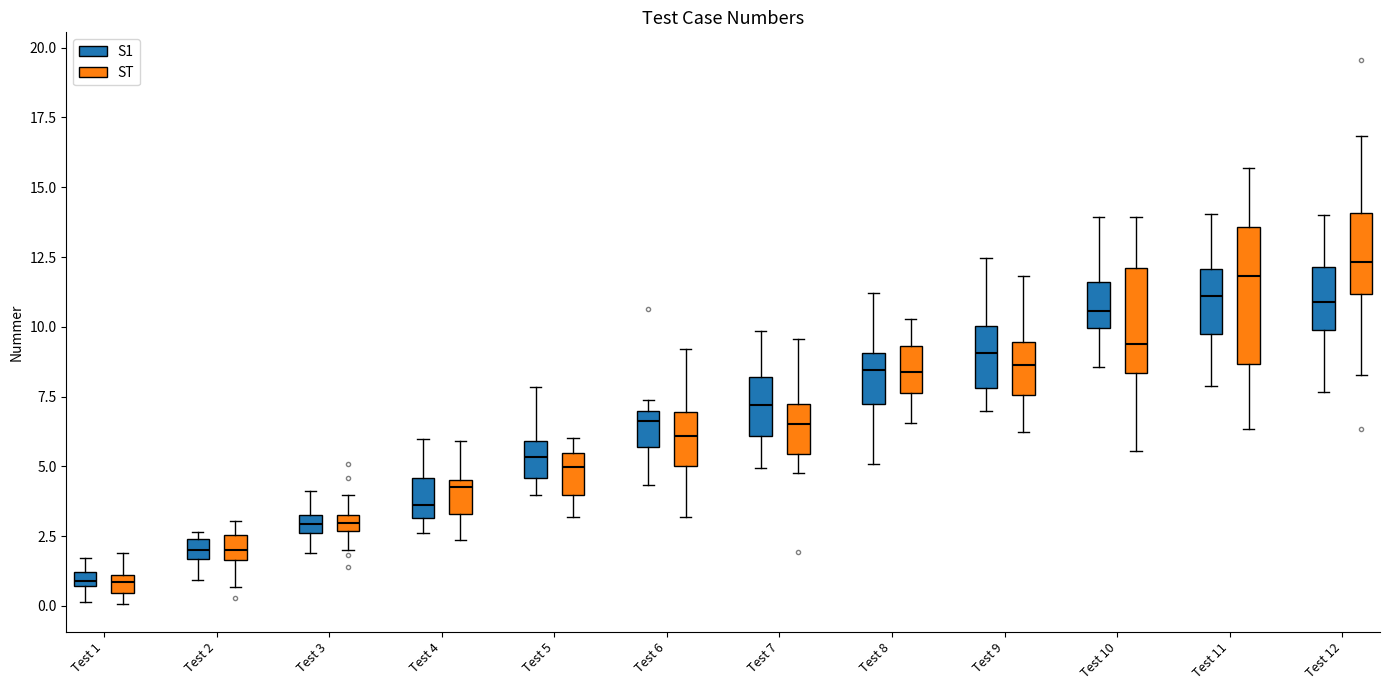

Which box is the tallest, from its lower edge to its upper edge?

Test 11 (ST)